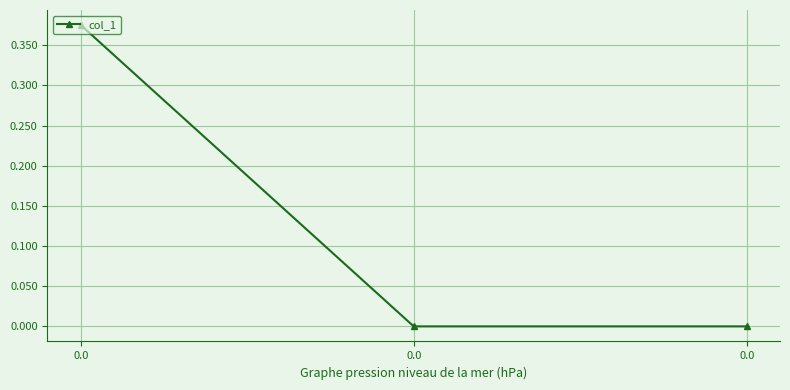

Rank the categories by value from highest to lowest.

0.0, 0.0, 0.0